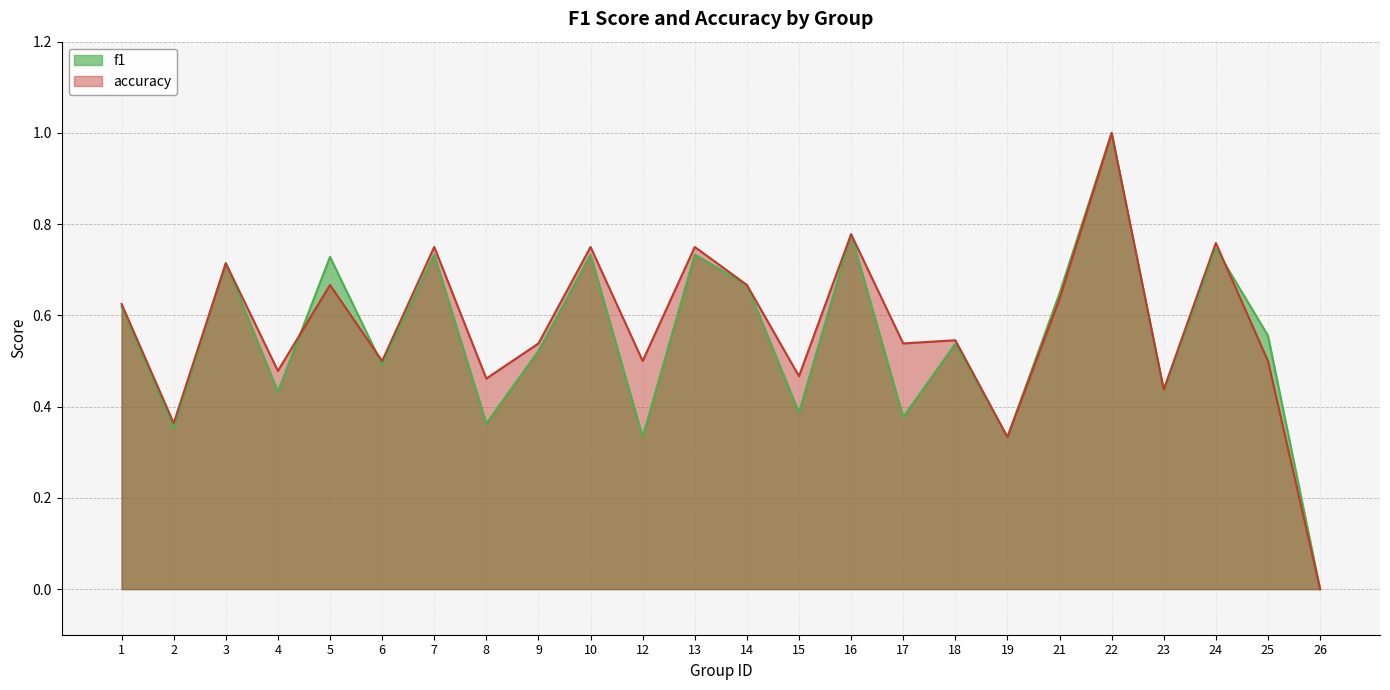

Between which two adjacent categories do f1 and accuracy first intersect?

4 and 5